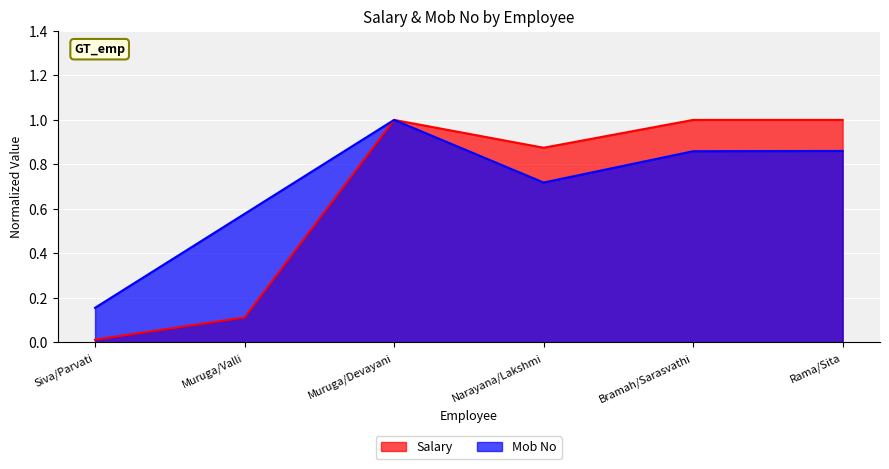

Rank the categories by Salary value from highest to lowest.

Rama/Sita, Muruga/Devayani, Bramah/Sarasvathi, Narayana/Lakshmi, Muruga/Valli, Siva/Parvati